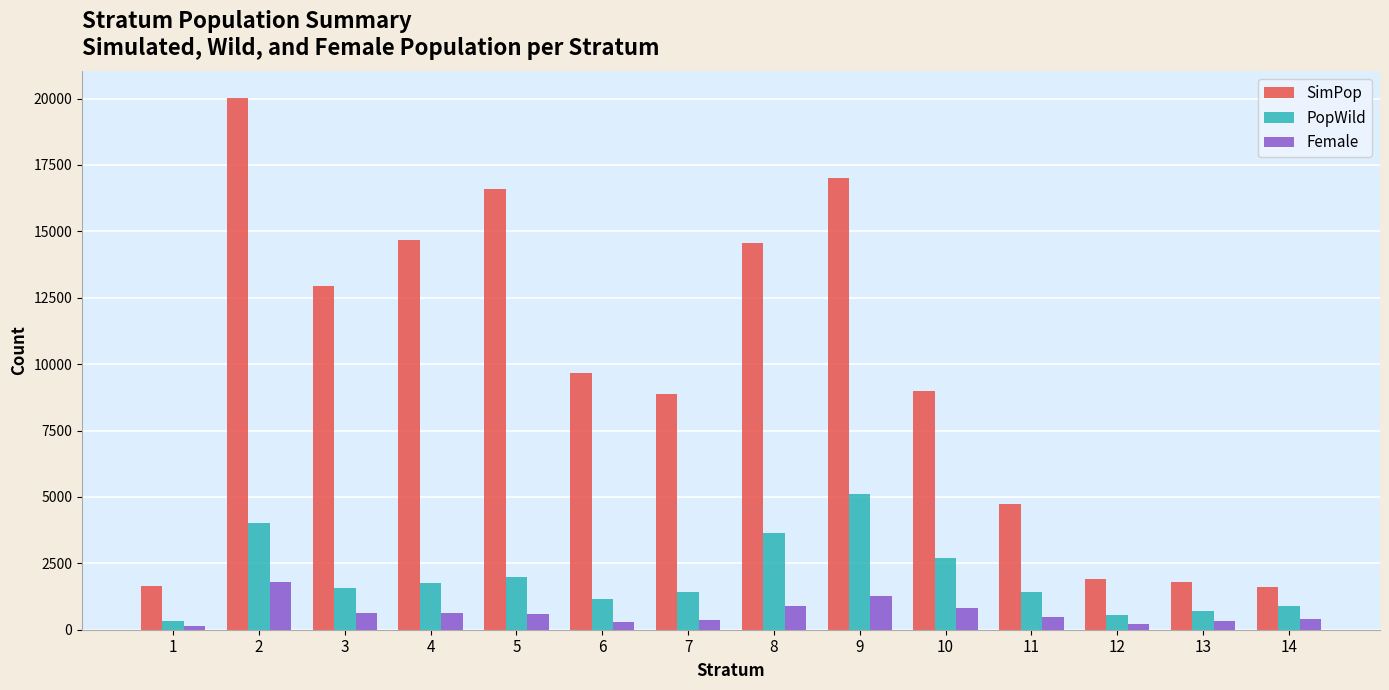

What are all the series names shown in the legend?

SimPop, PopWild, Female